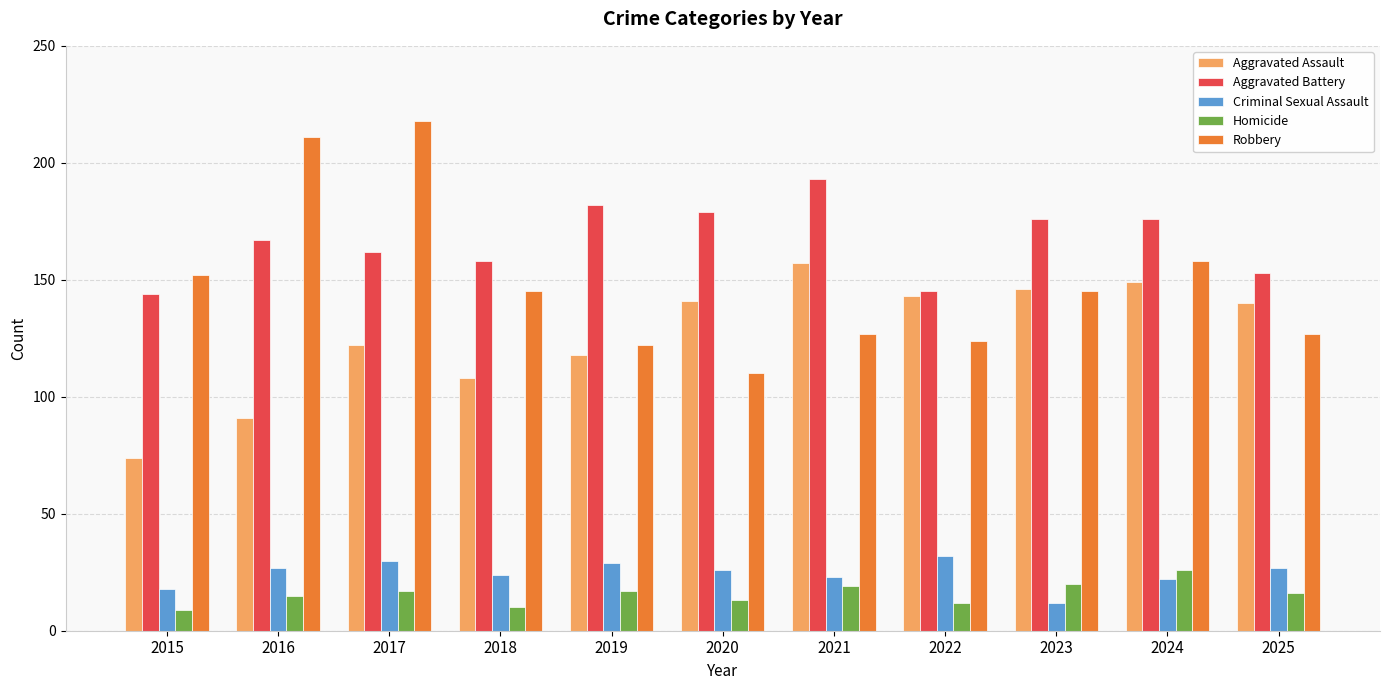

What is the sum of all Criminal Sexual Assault values?

270